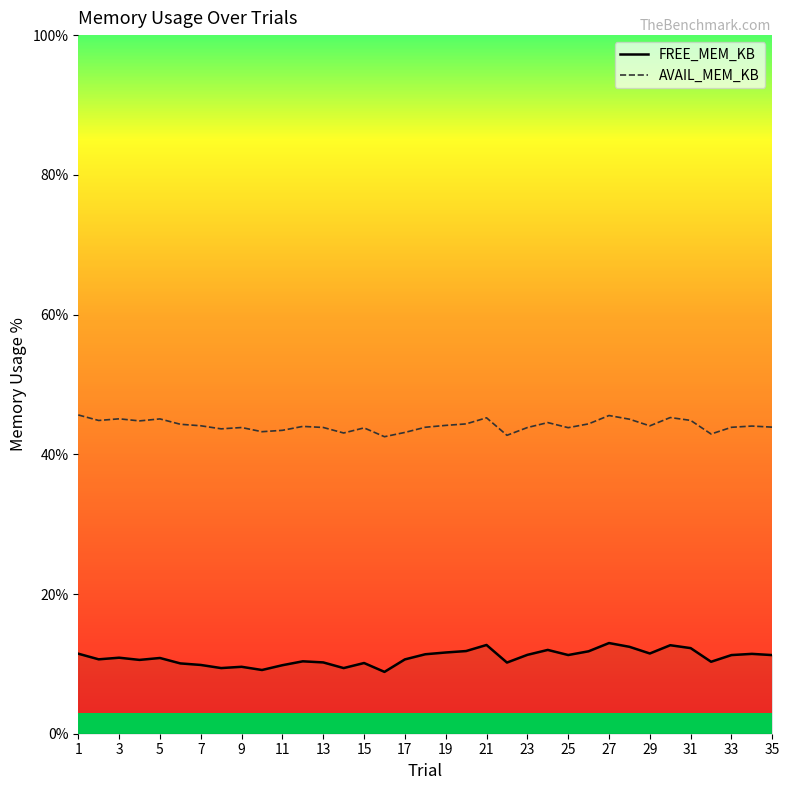

List the series in order of their peak value, lowest first.

FREE_MEM_KB, AVAIL_MEM_KB